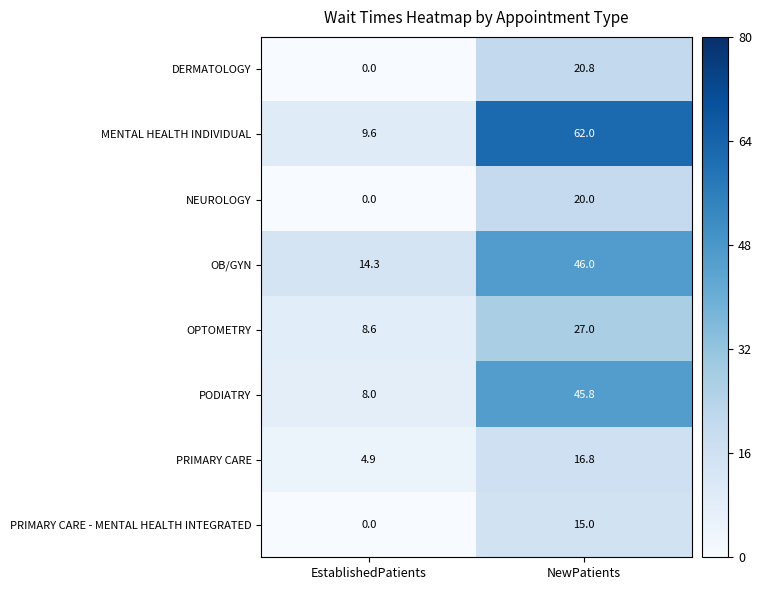

Between EstablishedPatients and NewPatients, which series saw the biggest shift?

MENTAL HEALTH INDIVIDUAL